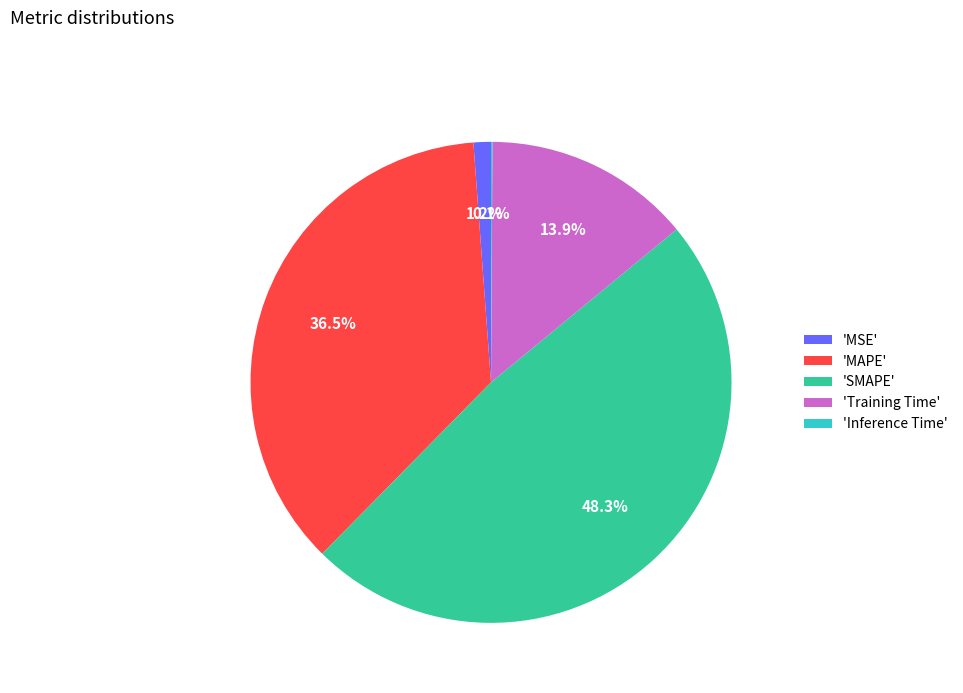

Between 'Training Time' and 'MSE', which is larger?

'Training Time'